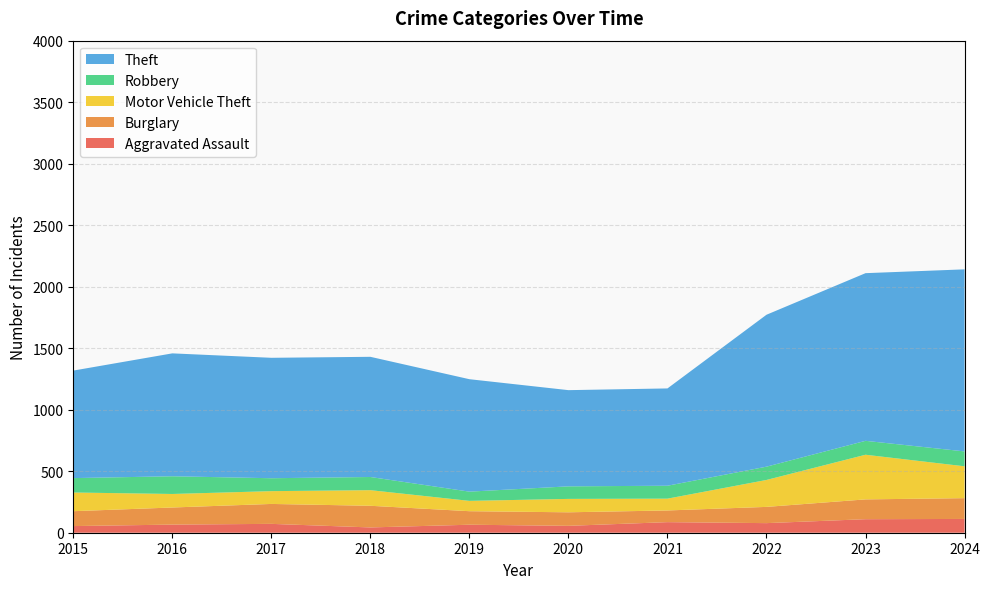

True or false: Aggravated Assault has a value of 65 at 2019.

True